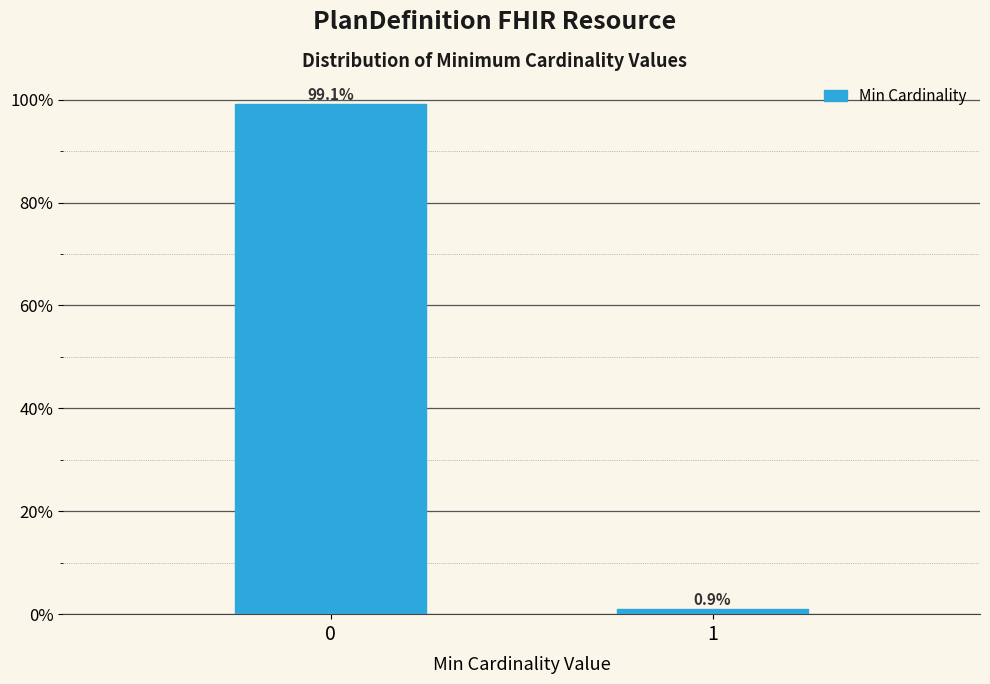

Reading right to left, extract all data points from this chart.

1=0.9	0=99.1